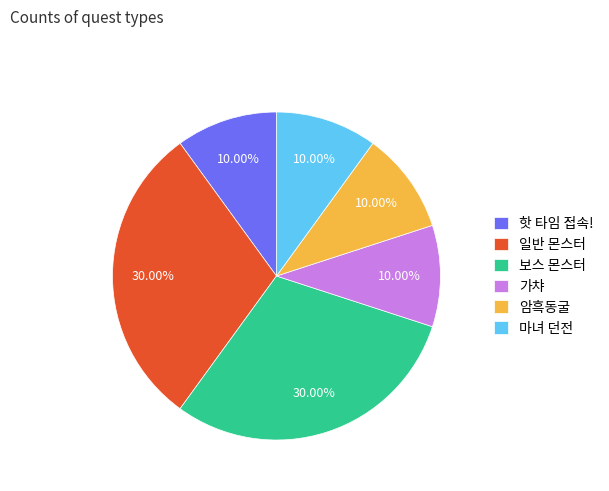

Count the number of slices in the pie.

6